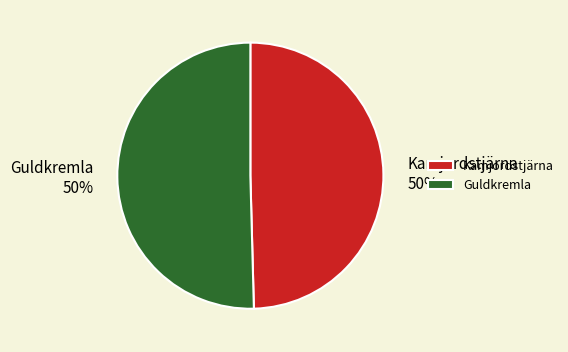

True or false: Kamjordstjärna accounts for 50% of the total.

True